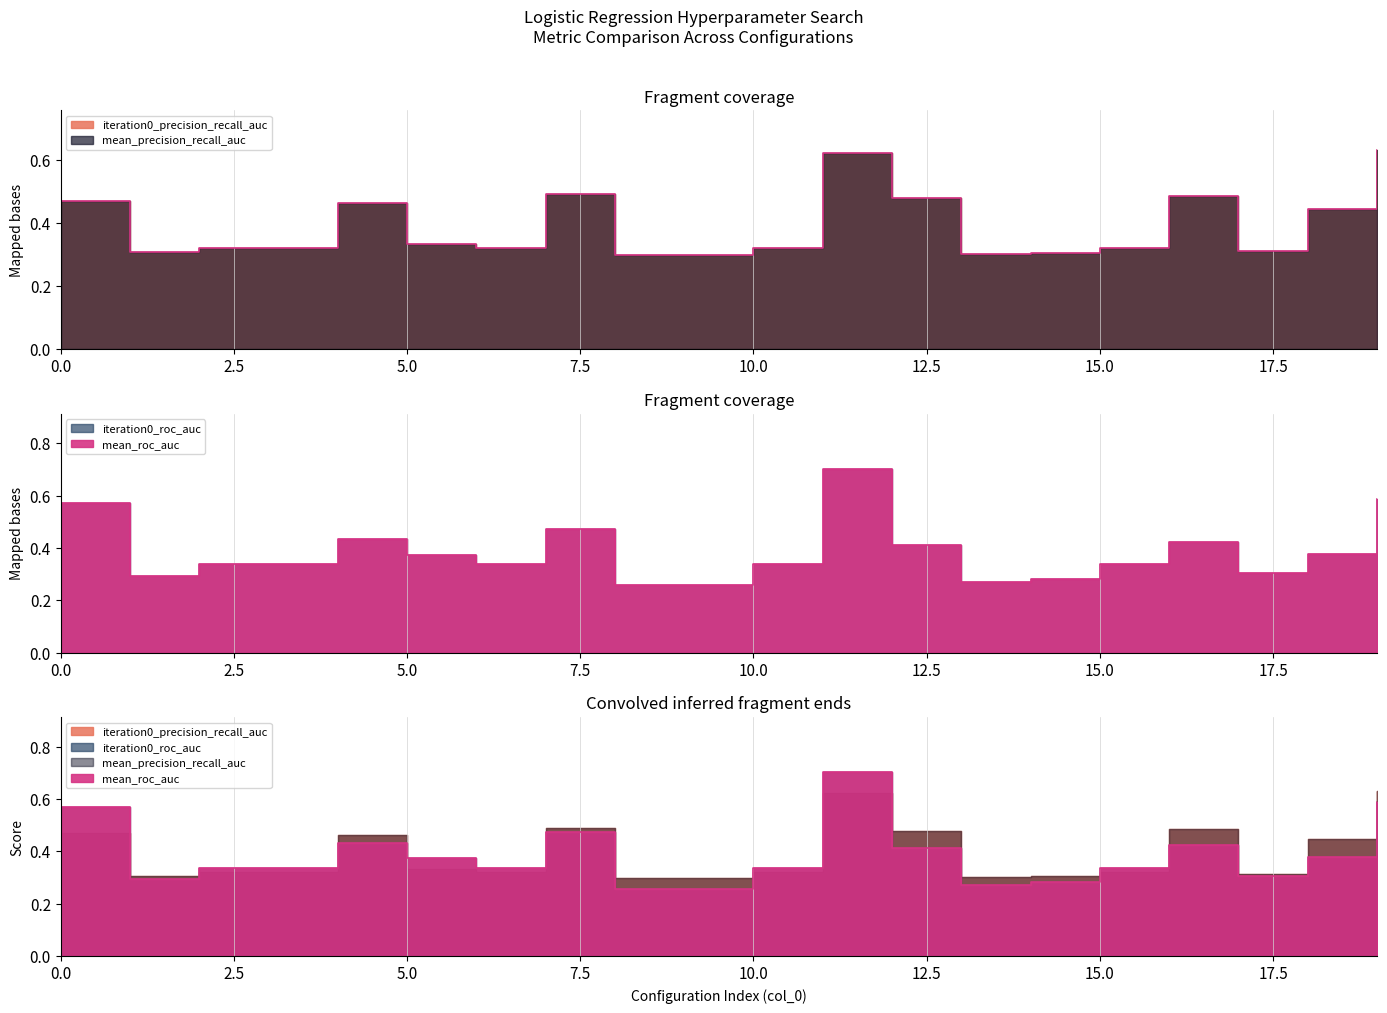

At how many categories does at least one series exceed 0?

20